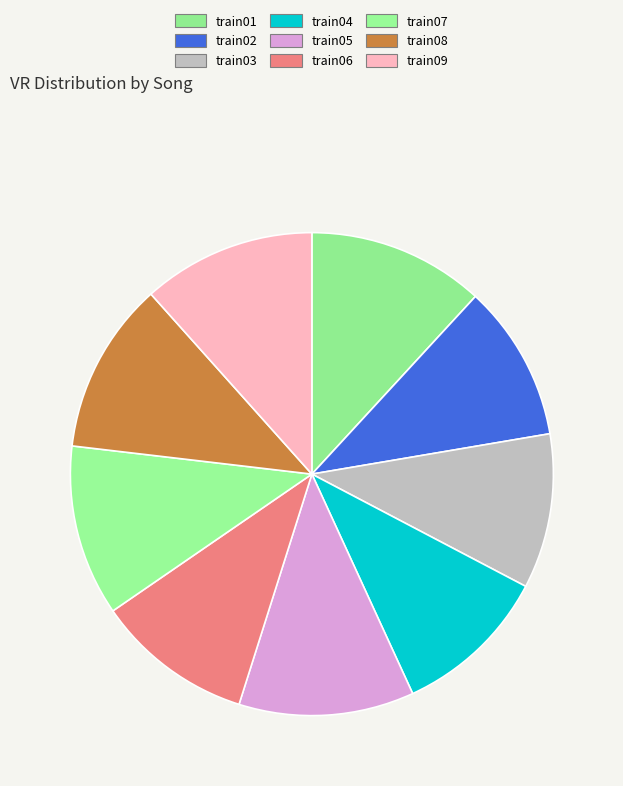

The train05 slice represents 18% of the pie. True or false?

False